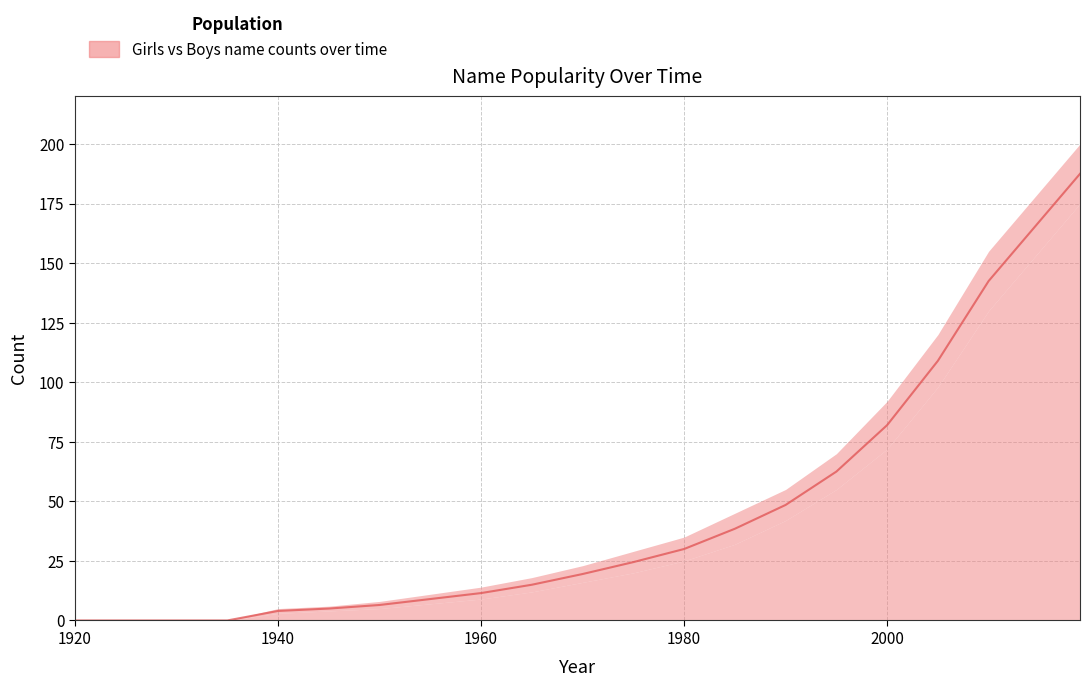

What is the change in value from 1940 to 1965?

+11.0